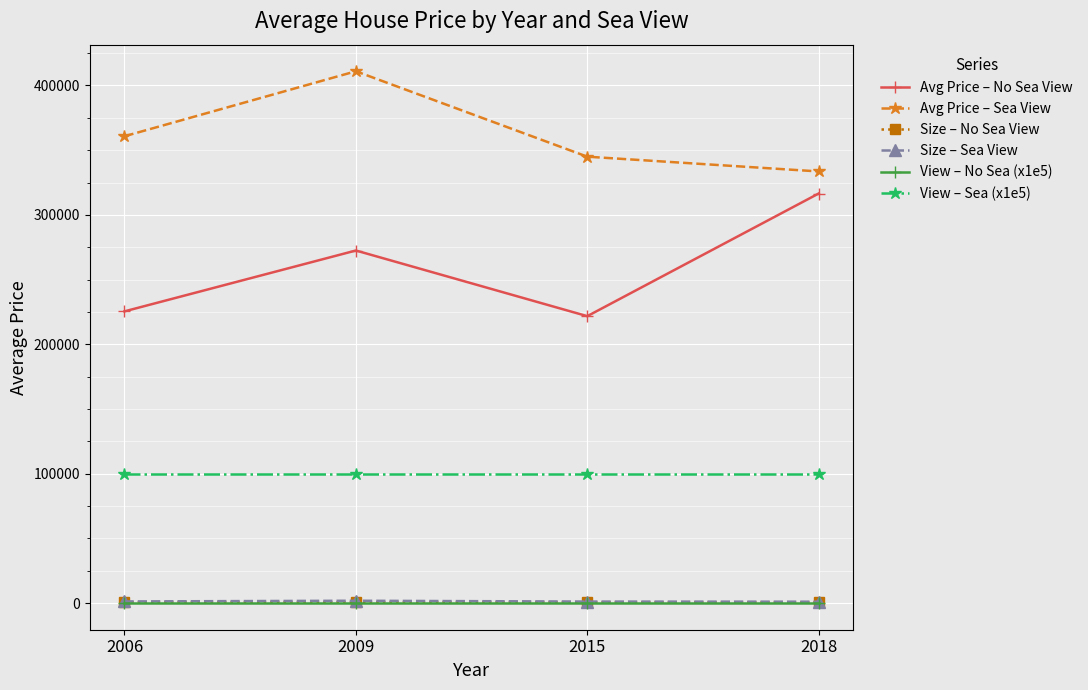

True or false: Avg Price – Sea View has more than 1 interior local peaks.

False